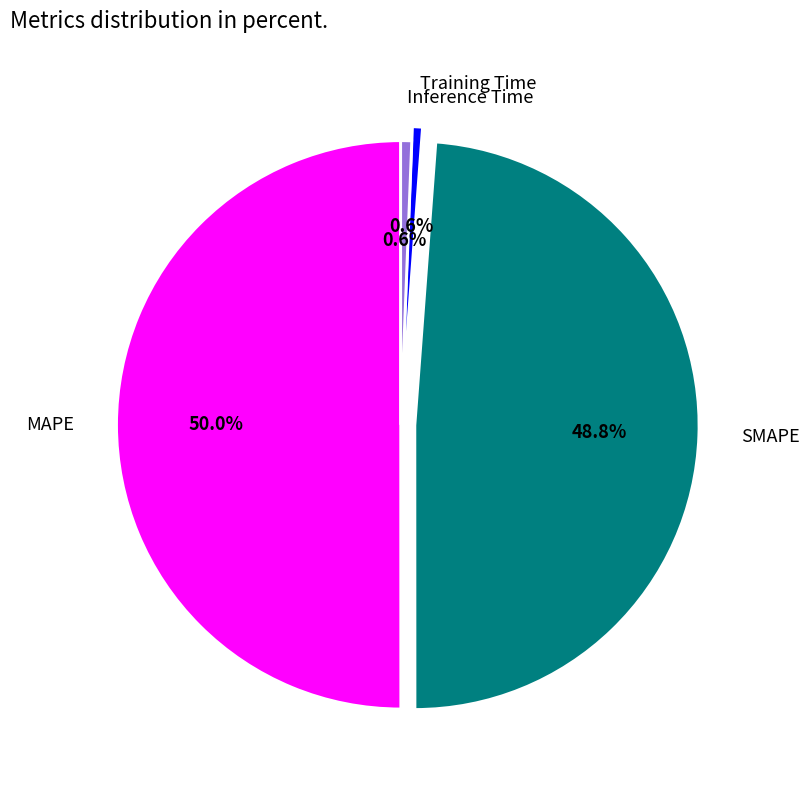

Do MAPE and Inference Time together represent more than half of the pie?

Yes